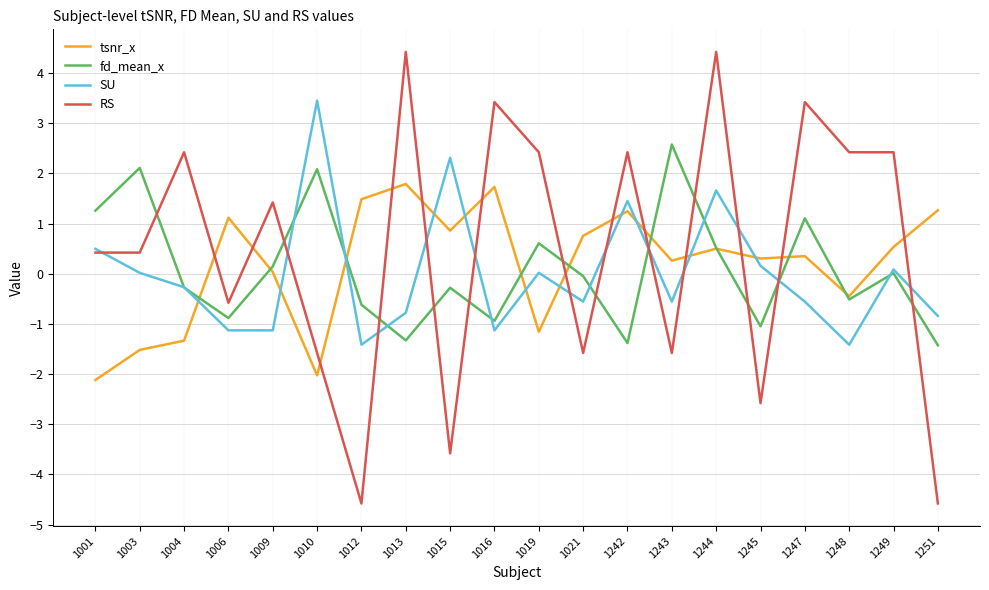

Which series has the largest range (max minus min)?

RS